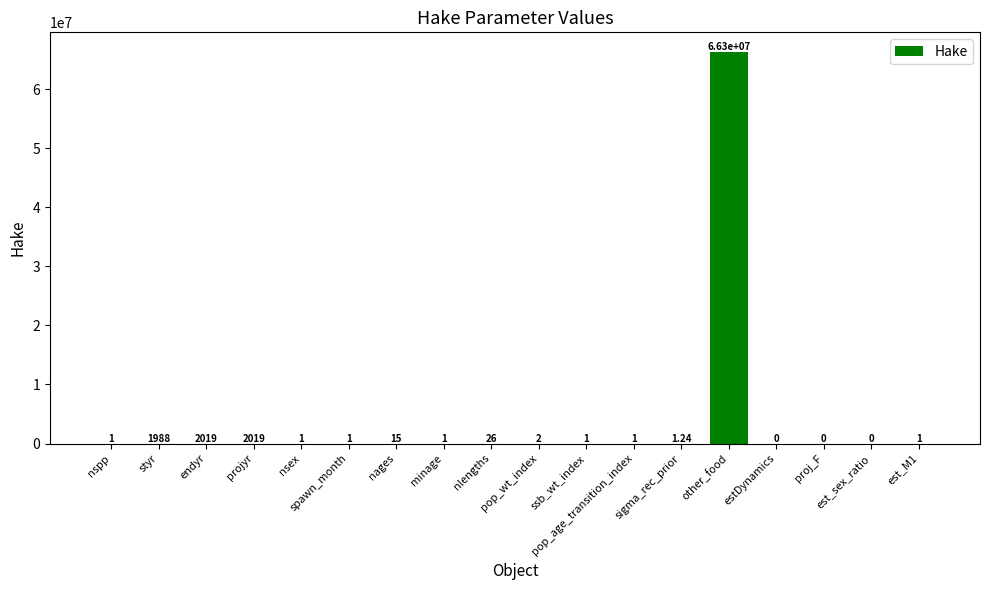

Between styr and proj_F, which is larger?

styr